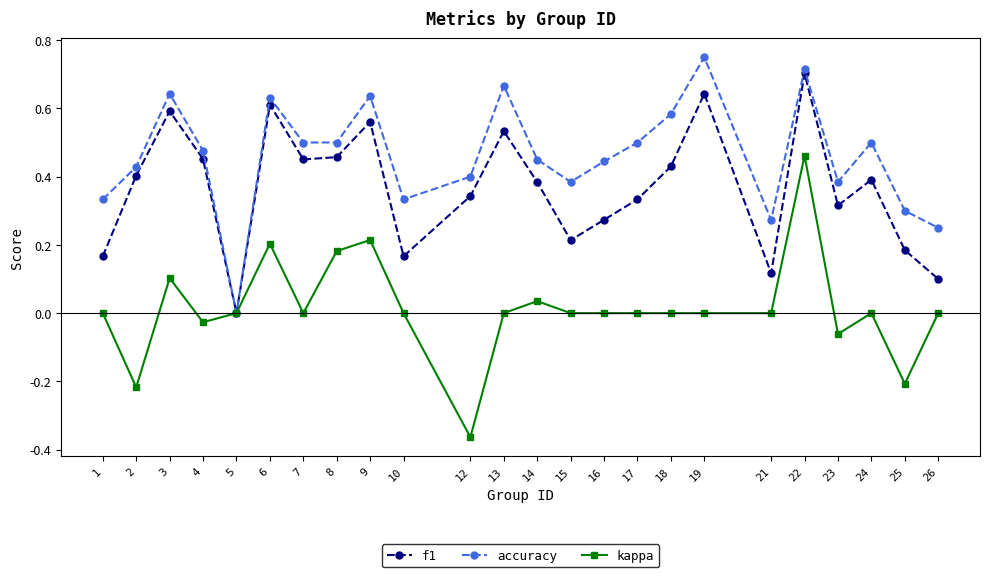

At 15, list the series in order from smallest to largest.

kappa, f1, accuracy